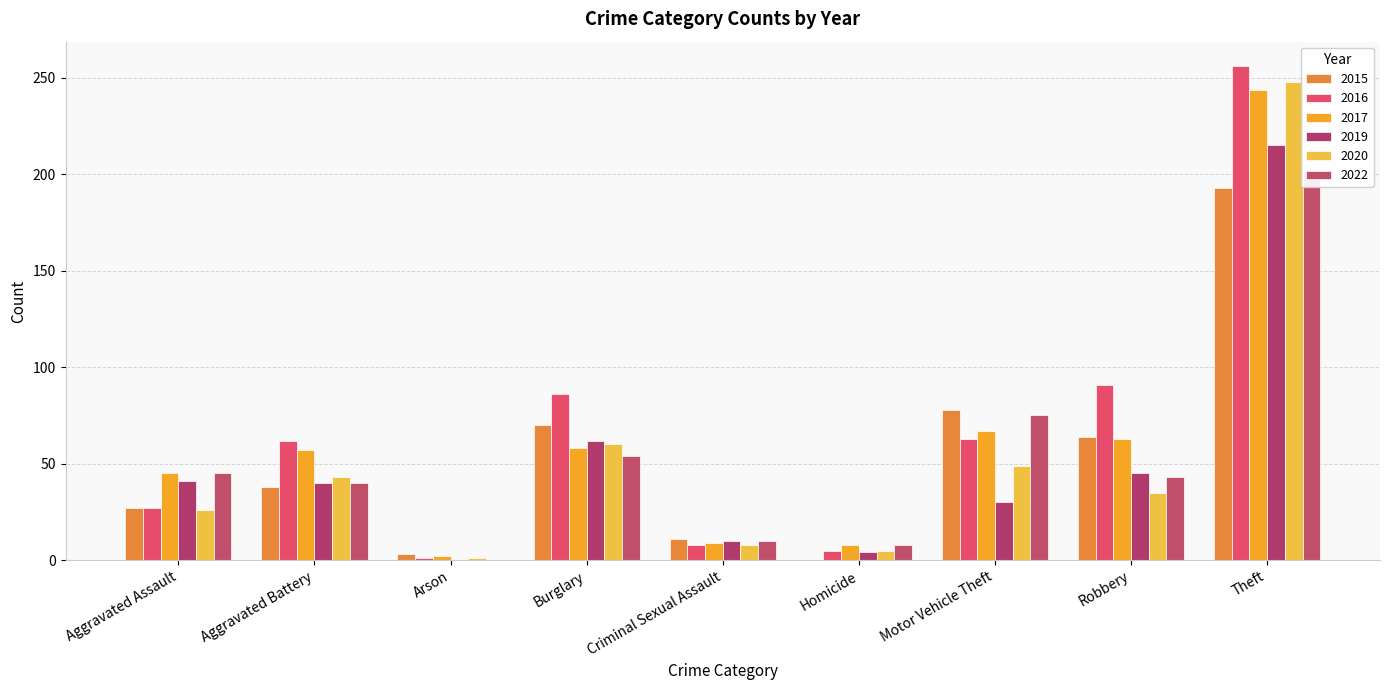

Count the number of categories in the chart.

9